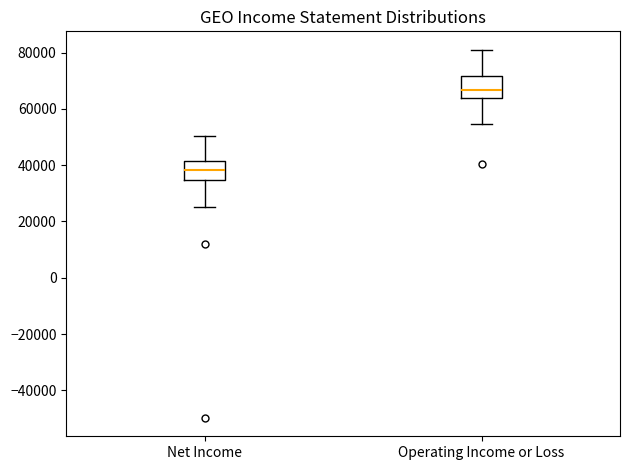

Reading left to right, read every box against the y-axis: the position of its median line, the range the box covers, and the ends of its whiskers. The values are not printed on the chart, so give them approximately, as read against the axis.

Net Income: median 38000, box 34000 to 42000, whiskers 26000 to 50000
Operating Income or Loss: median 66000, box 64000 to 72000, whiskers 54000 to 82000